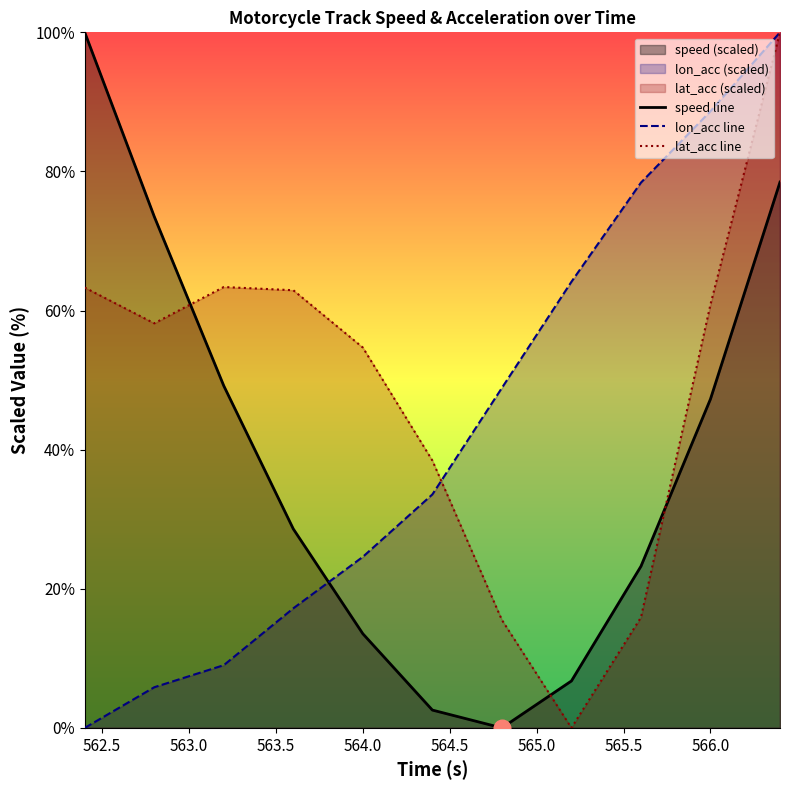

Between 566.0 and 562.5, which is larger?

562.5